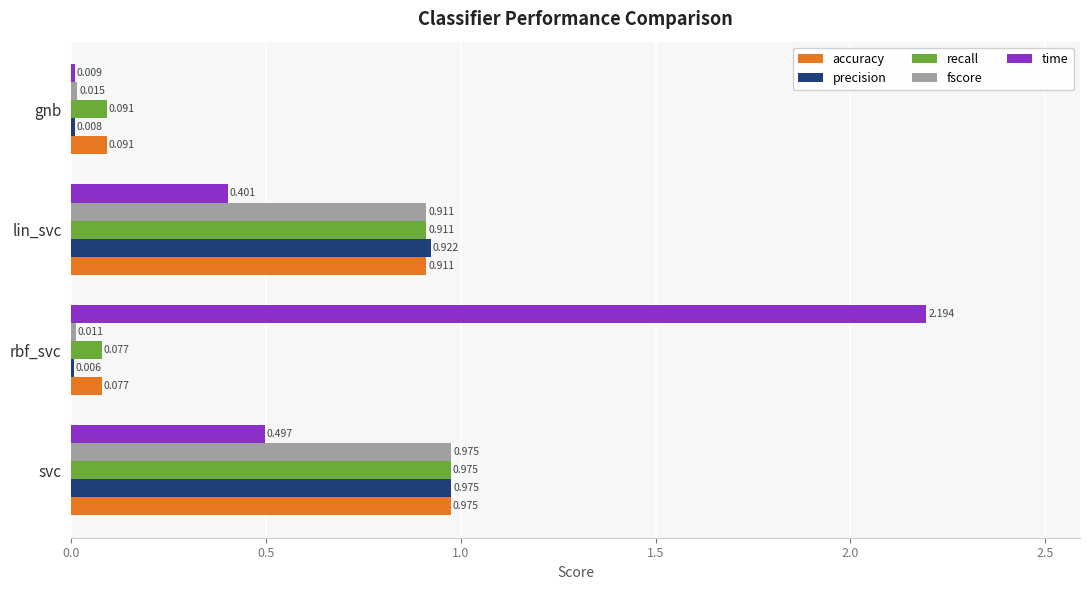

Which series changed the most between svc and rbf_svc?

time